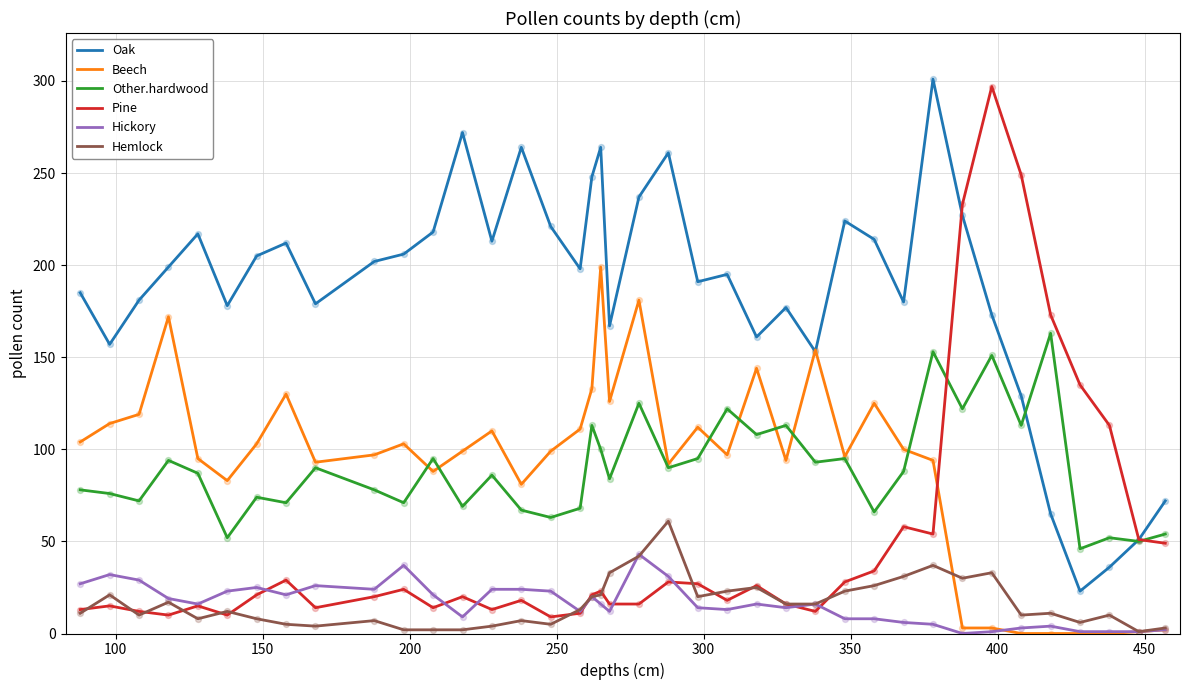

Which series has the largest total across all categories?

Oak